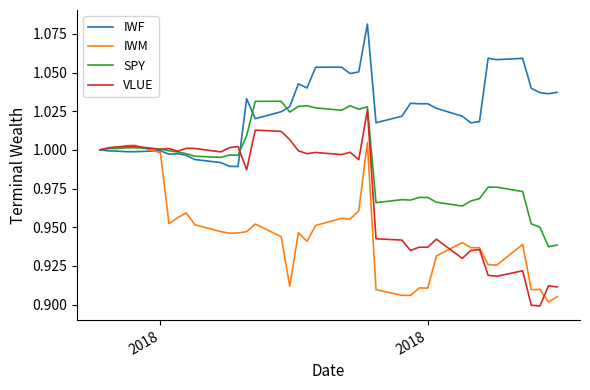

Is this an area chart (filled region under the line)?

No